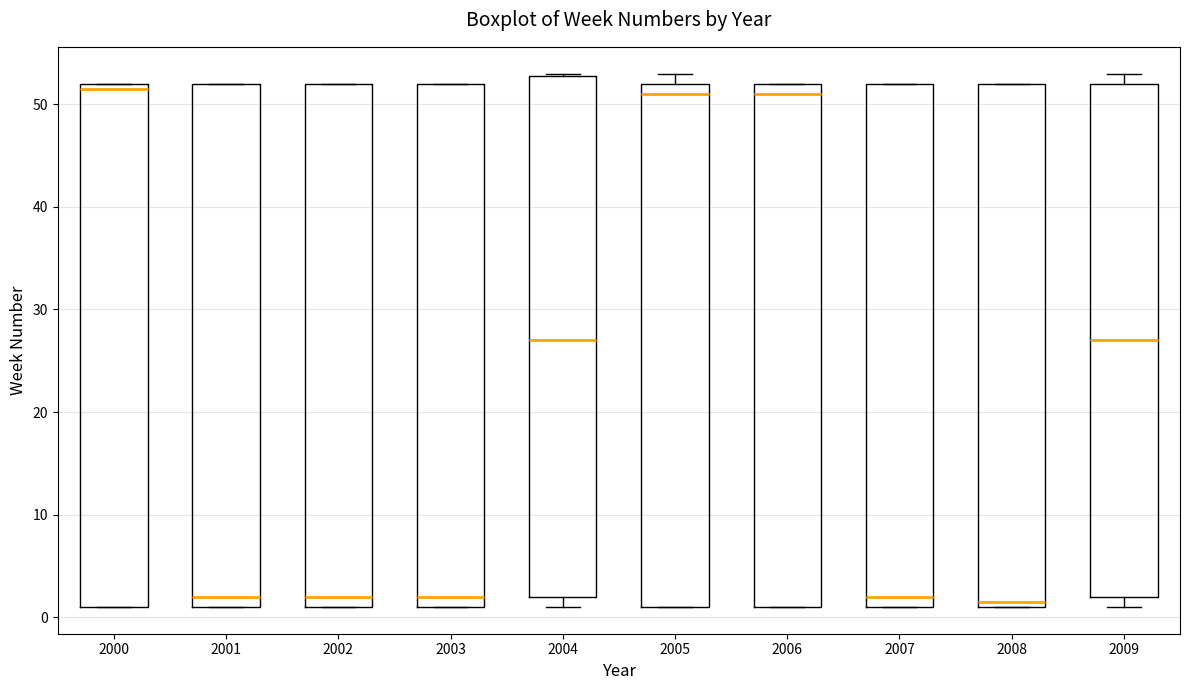

Reading left to right, transcribe this box plot: for each box, give where its median line is, the range the box spans, and where its two whiskers end, as read against the y-axis. The values are not printed on the chart, so give them approximately, as read against the axis.

2000: median 52 (just below the box's upper edge), box 1 to 52, whiskers 1 to 52
2001: median 2, box 1 to 52, whiskers 1 to 52
2002: median 2, box 1 to 52, whiskers 1 to 52
2003: median 2, box 1 to 52, whiskers 1 to 52
2004: median 27, box 2 to 53, whiskers 1 to 53
2005: median 51, box 1 to 52, whiskers 1 to 53
2006: median 51, box 1 to 52, whiskers 1 to 52
2007: median 2, box 1 to 52, whiskers 1 to 52
2008: median 2, box 1 to 52, whiskers 1 to 52
2009: median 27, box 2 to 52, whiskers 1 to 53